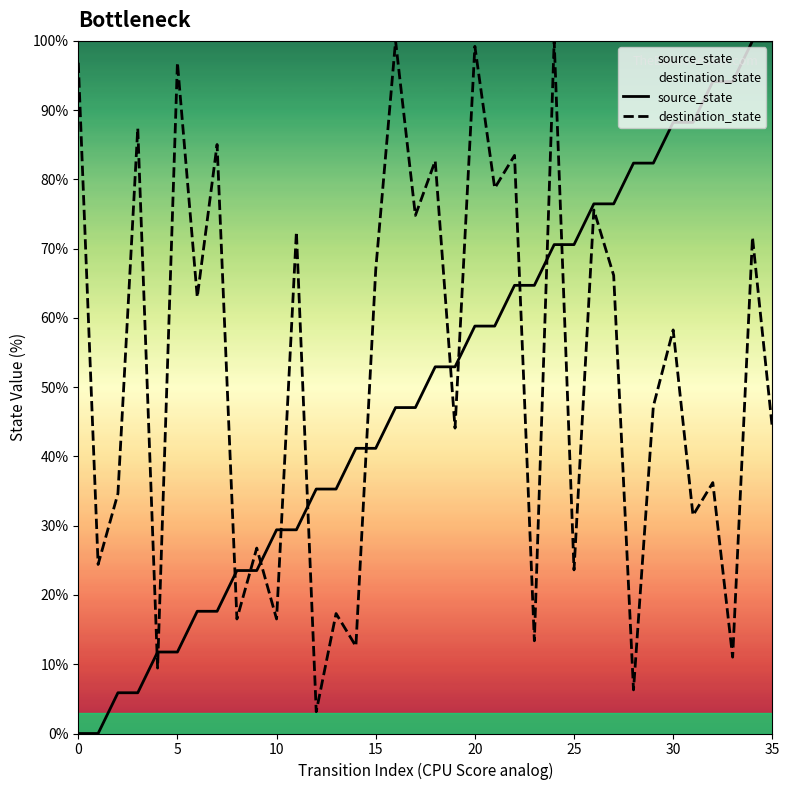

Rank the series by their maximum value, from lowest to highest.

source_state, destination_state